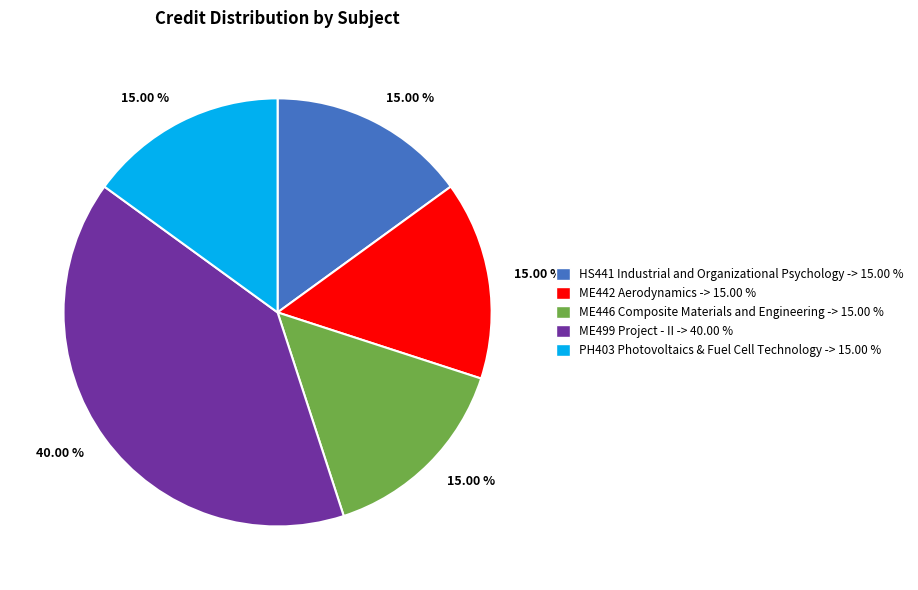

Is it true that ME499 Project - II is 52% of the pie?

False